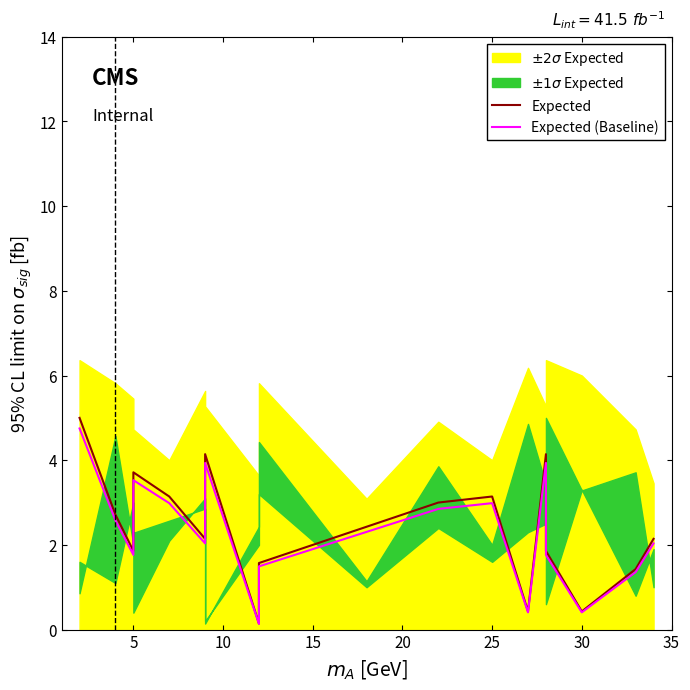

What is the spread (max minus min) of values at 5?

0.1